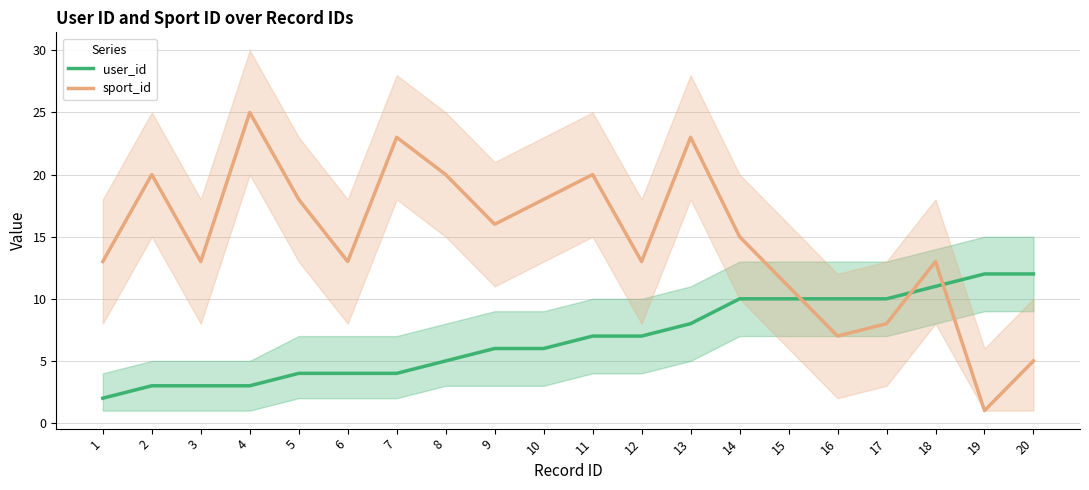

List the series in order of their peak value, lowest first.

user_id, sport_id